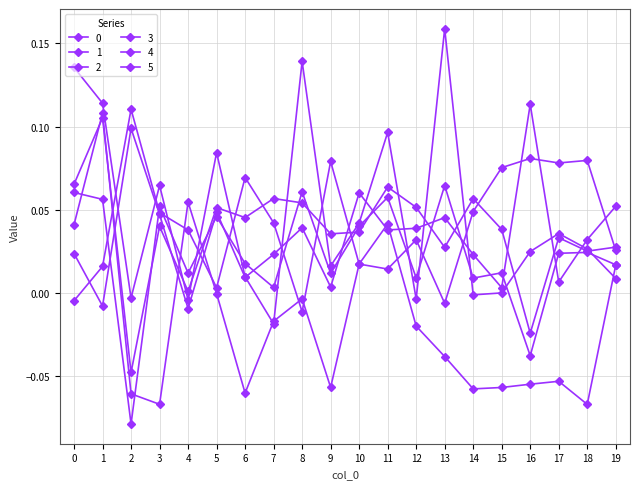

Is this an area chart (filled region under the line)?

No